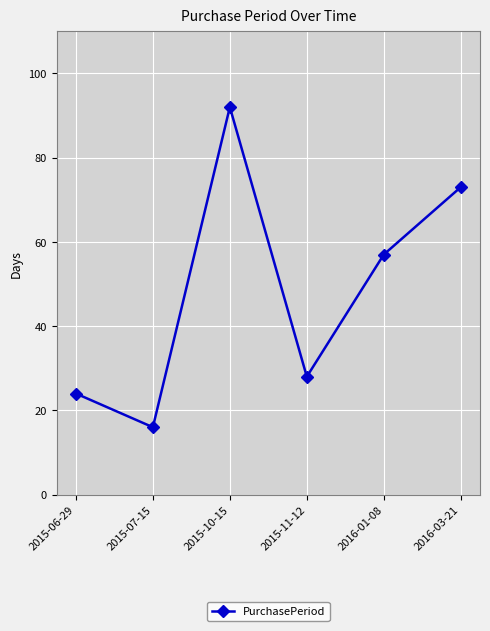

Is it true that the value at 2015-11-12 is 28?

True